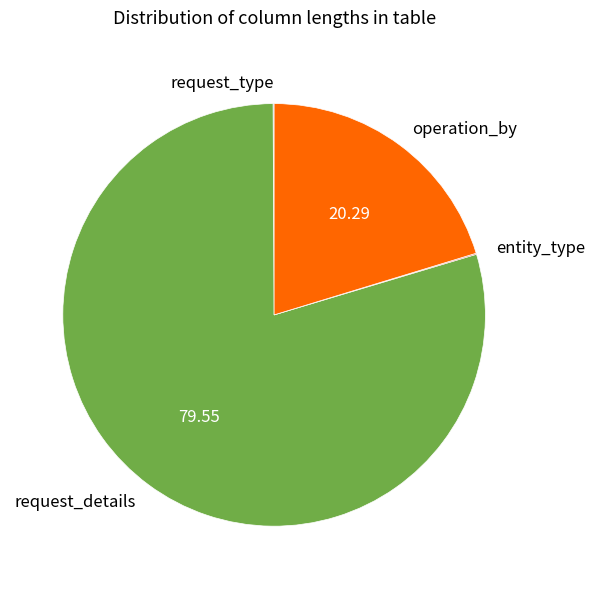

Does request_details account for over 50% of the chart?

Yes